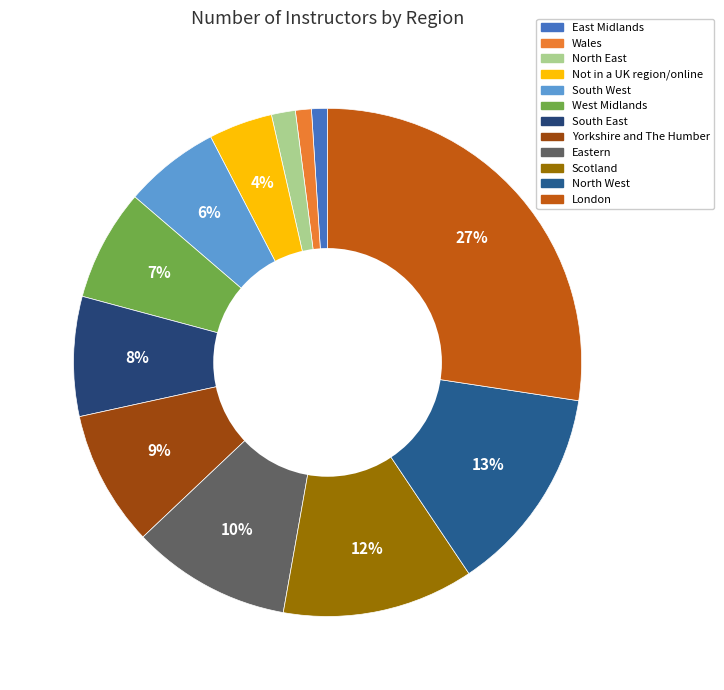

What portion of the pie excludes Yorkshire and The Humber?

91.4%